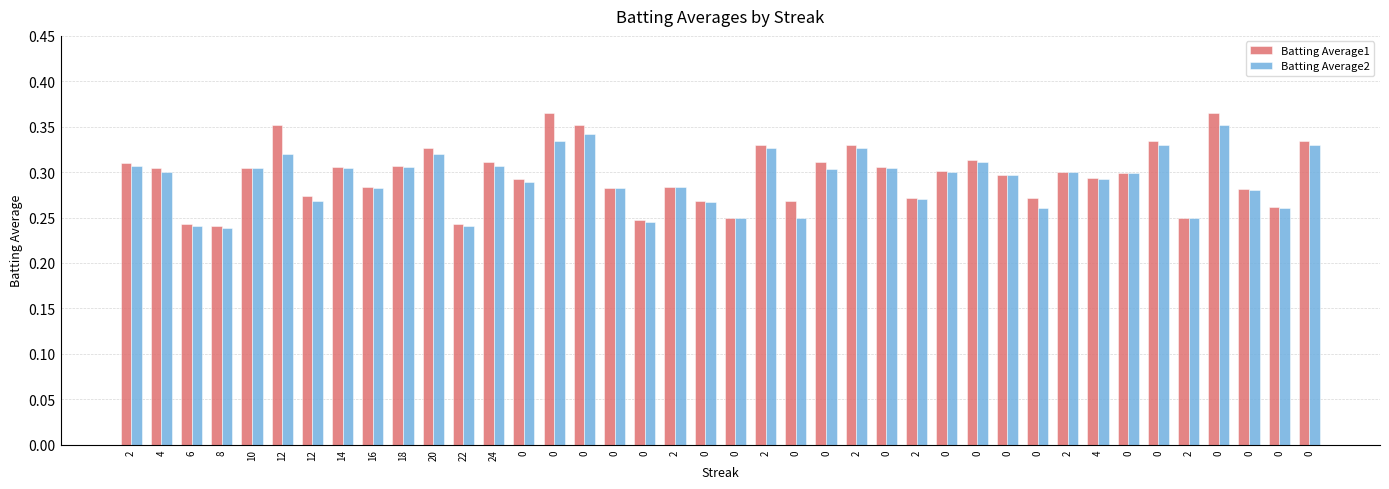

What is the difference between the maximum and minimum values in the Batting Average1 series?

0.1